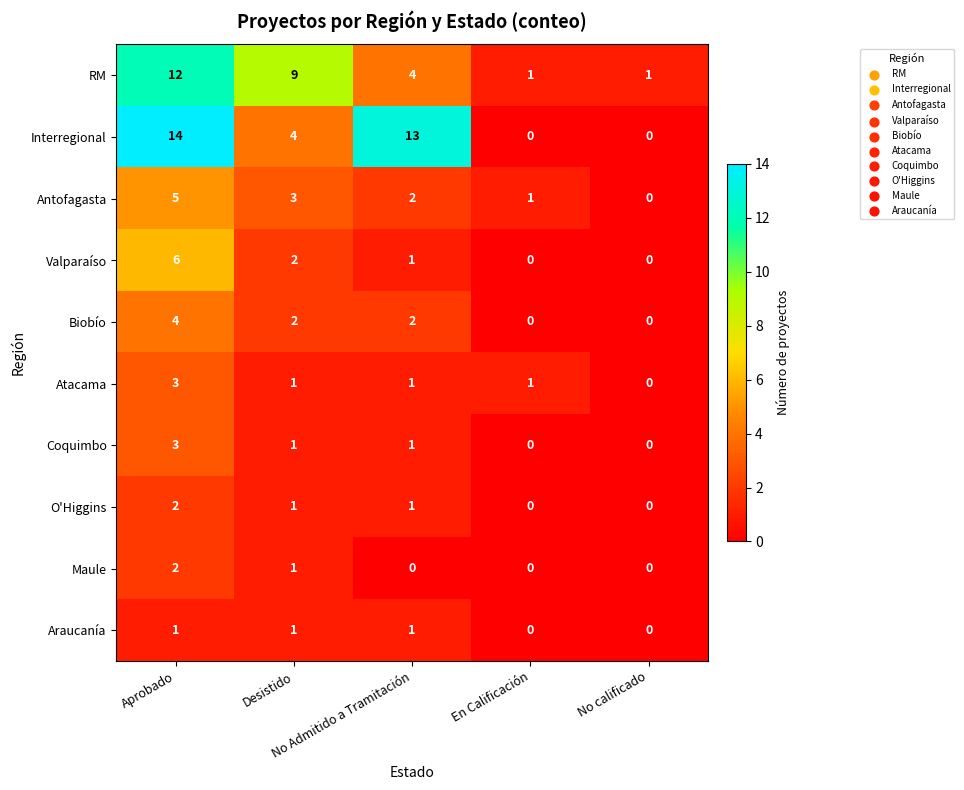

Which series has the largest total across all categories?

Interregional